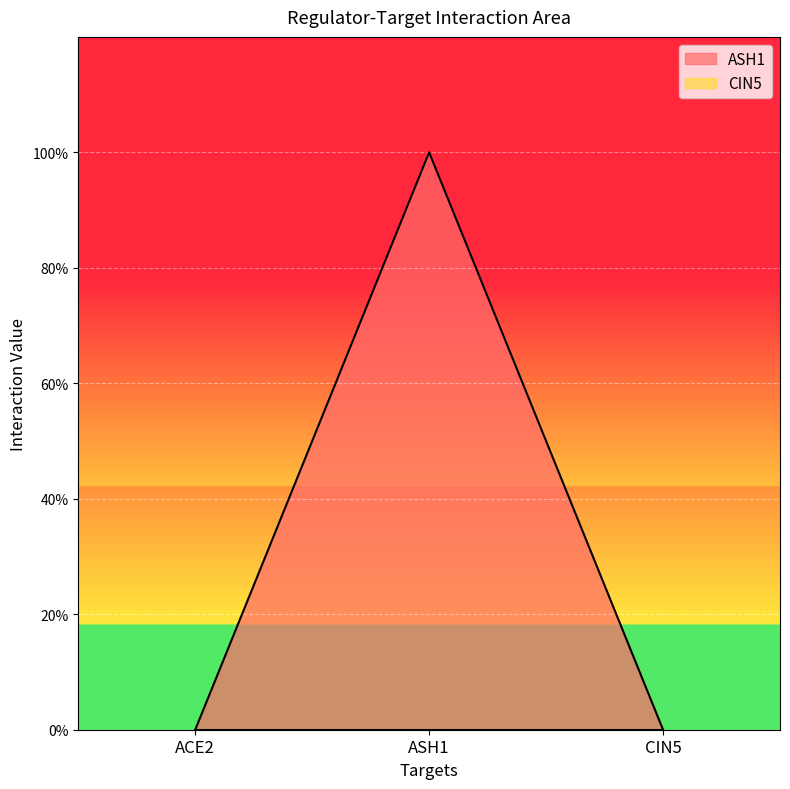

Count the number of values greater than 0.

1